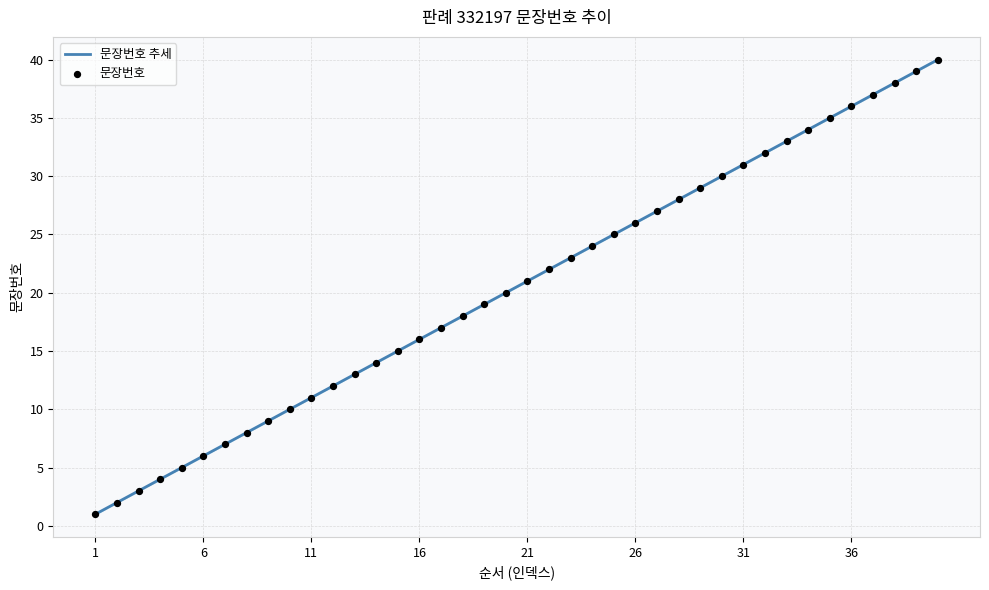

What is the minimum value shown in the chart?

1.0